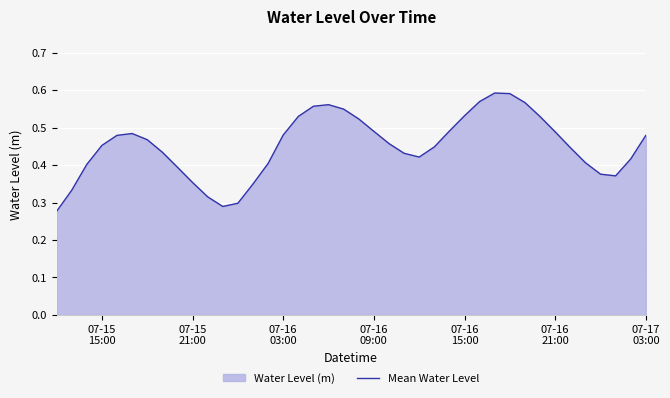

Does the chart display data point markers on the line(s)?

No